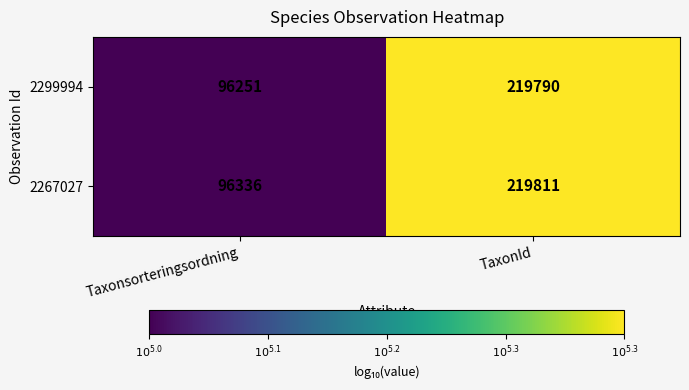

Reading left to right, extract all data points from this chart.

2299994: Taxonsorteringsordning=96251	TaxonId=219790
2267027: Taxonsorteringsordning=96336	TaxonId=219811